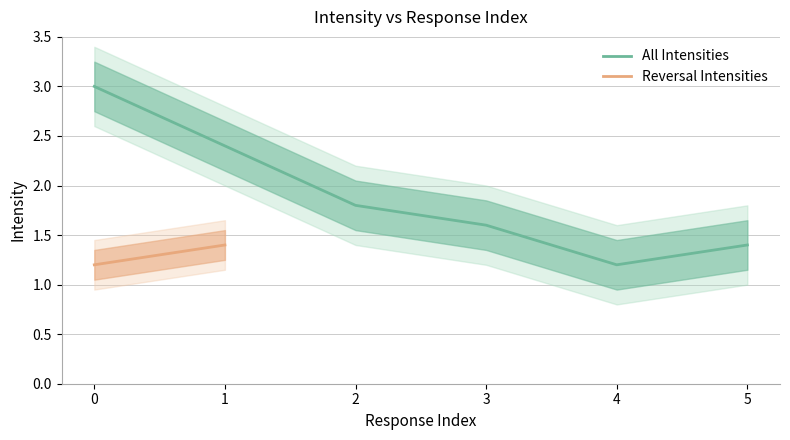

Rank the categories by All Intensities value from highest to lowest.

0, 1, 2, 3, 5, 4